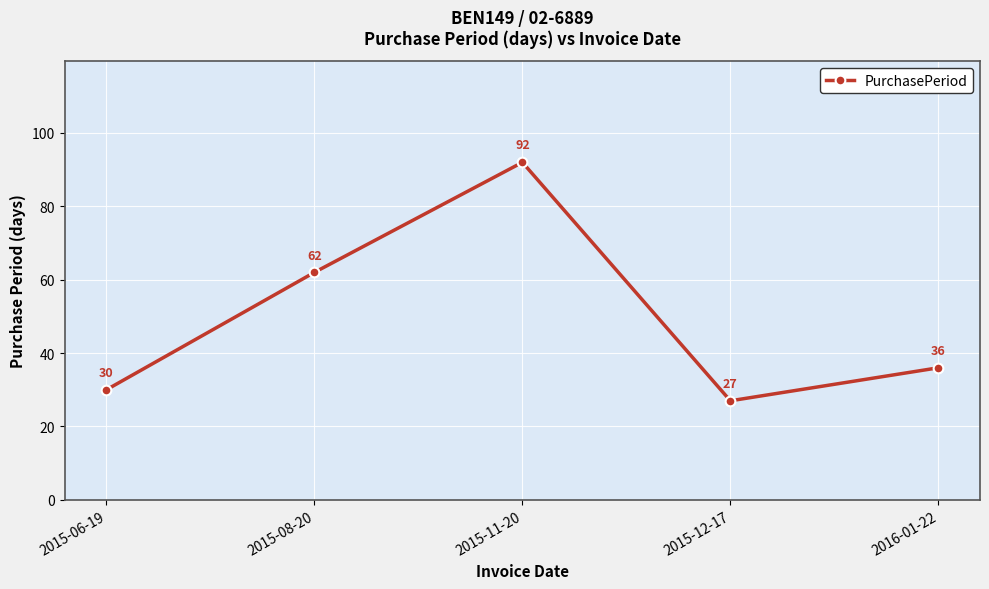

Rank the categories by value from highest to lowest.

2015-11-20, 2015-08-20, 2016-01-22, 2015-06-19, 2015-12-17